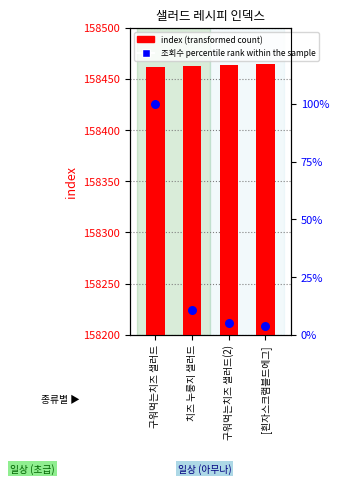

Is the value of 조회수 percentile rank within the sample at 구워먹는치즈 샐러드 greater than the value of index (transformed count) at 치즈 누룽지 샐러드?

No